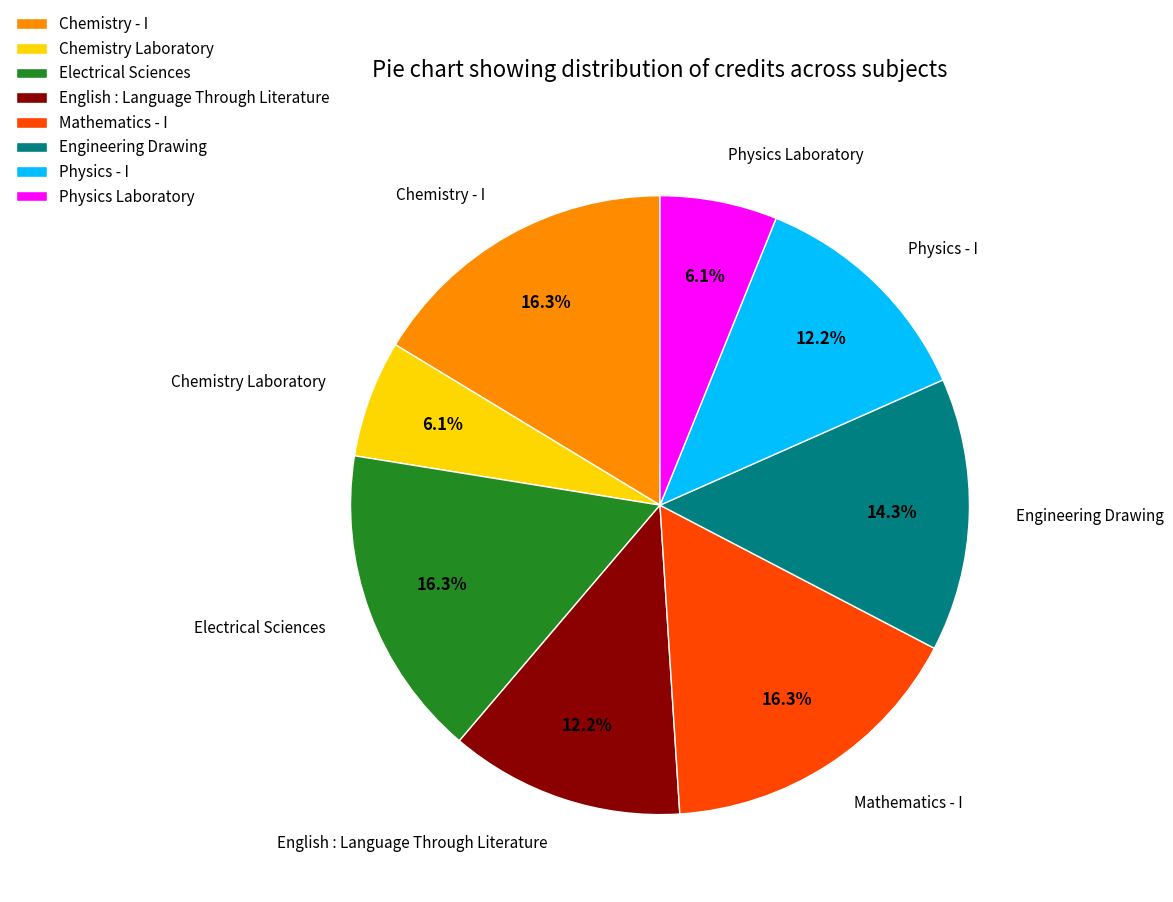

What is the ratio of the value at Physics Laboratory to the value at Engineering Drawing?

0.4